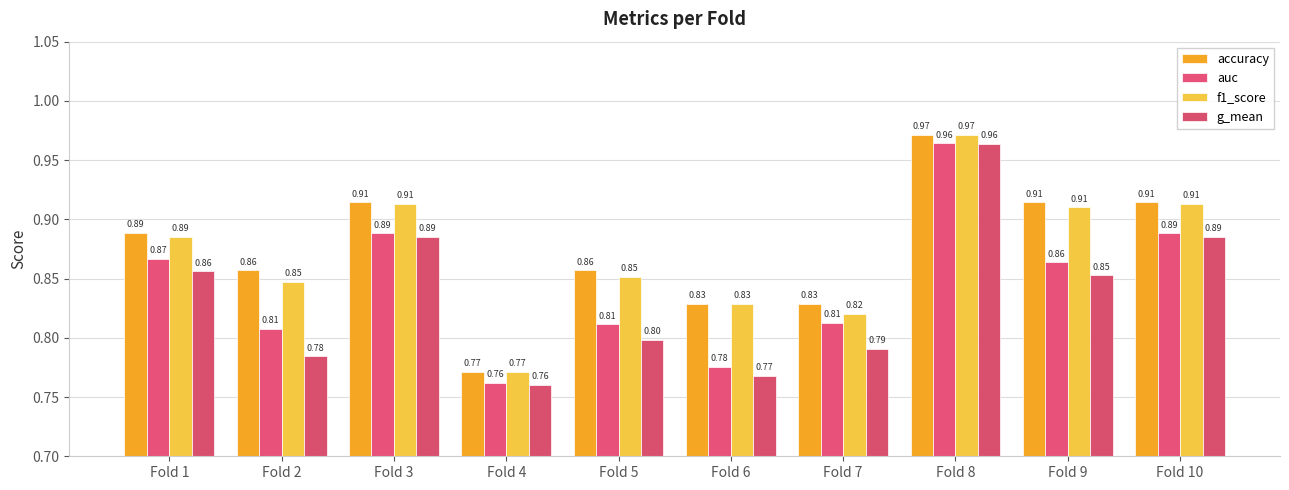

What is the highest value of the f1_score series?

1.0